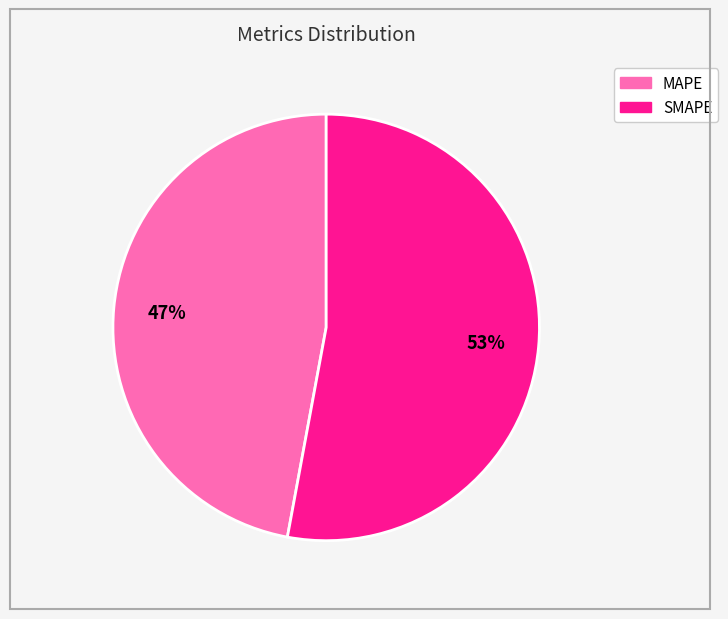

To the nearest percent, what is the difference between the SMAPE and MAPE slice percentages?

6%